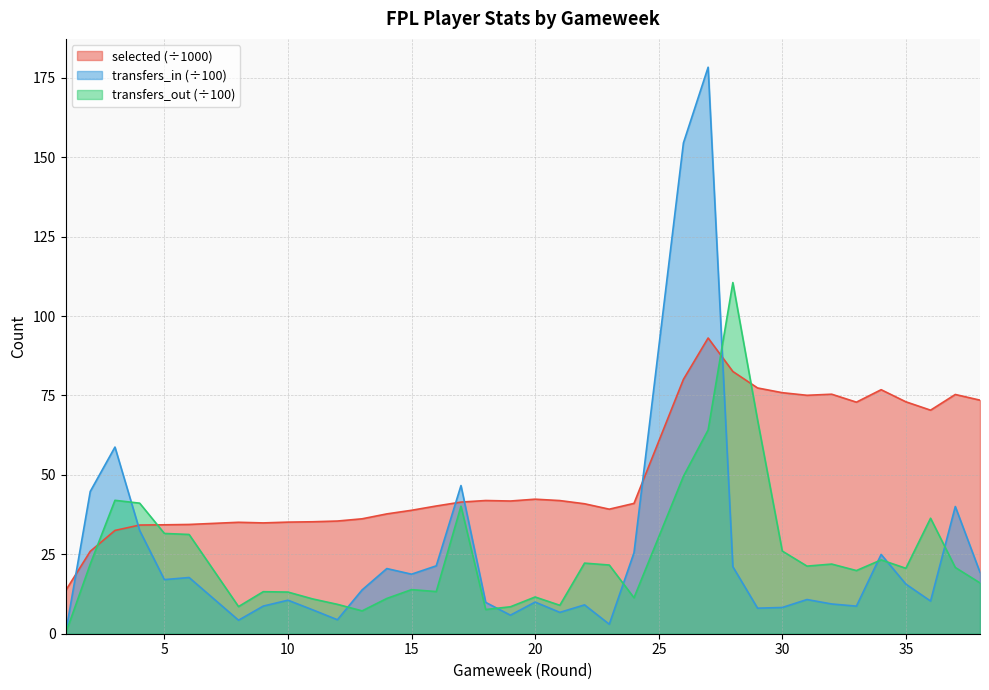

How many interior local peaks does the transfers_in series have?

11